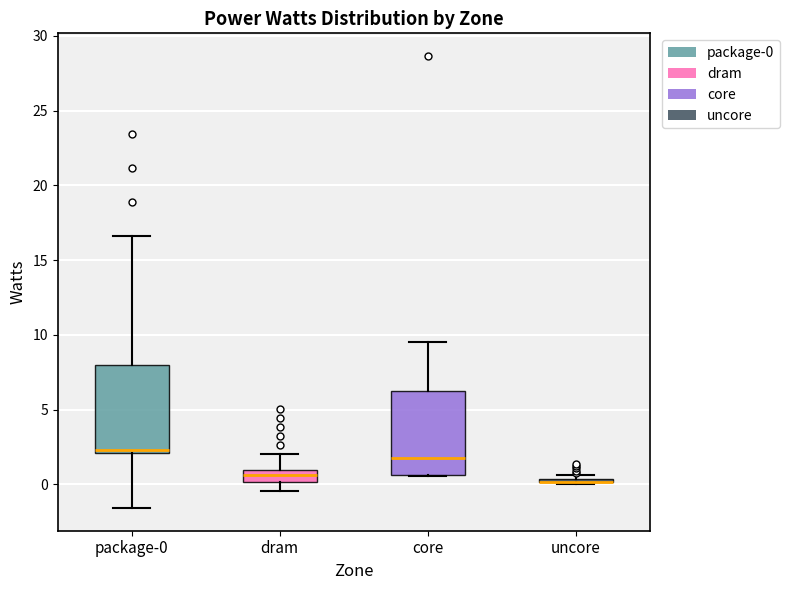

Where is the lower edge of the box for package-0 on the y-axis? The values are not printed on the chart, so give them approximately, as read against the axis.

2.0